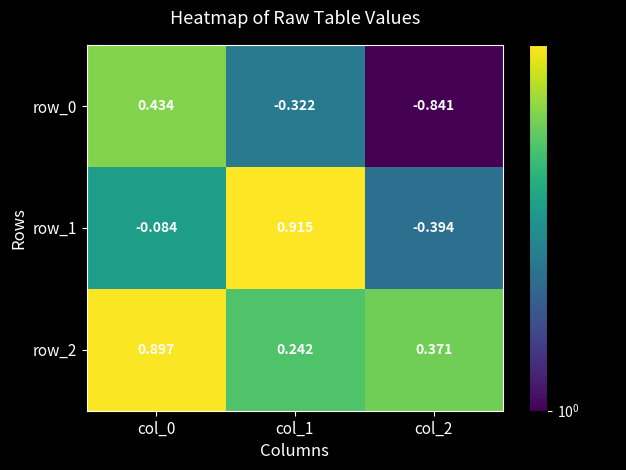

Is the value of row_1 at col_0 greater than the value of row_2 at col_0?

No